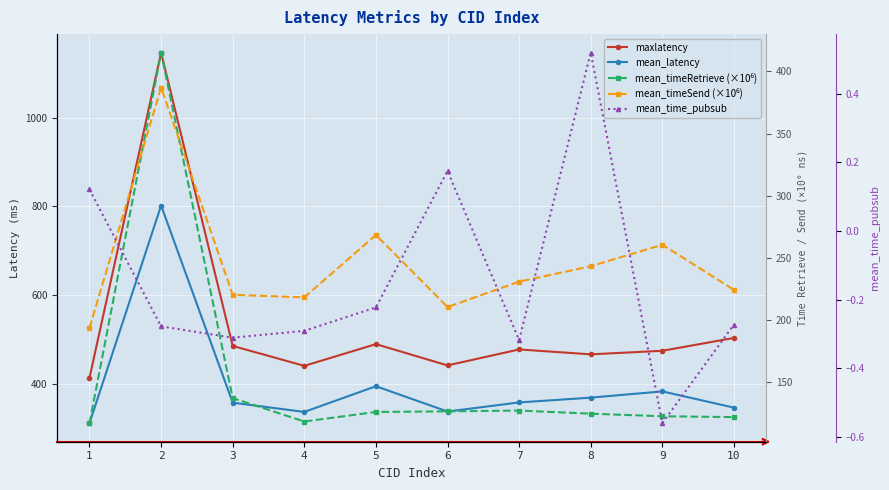

True or false: mean_timeSend (×10⁶) has a value of 378.8 at 3.

False